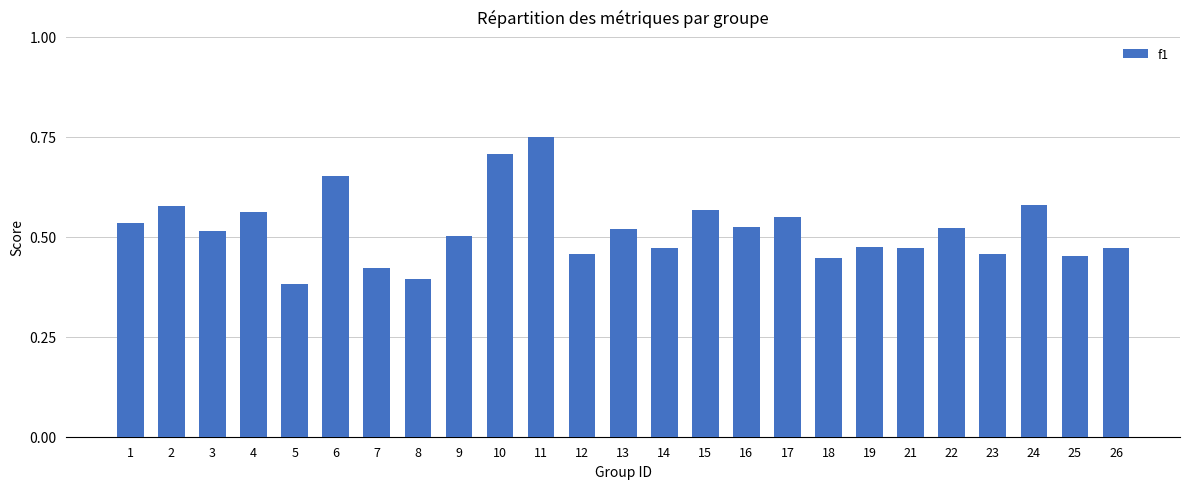

Which has a higher value, 4 or 2?

2